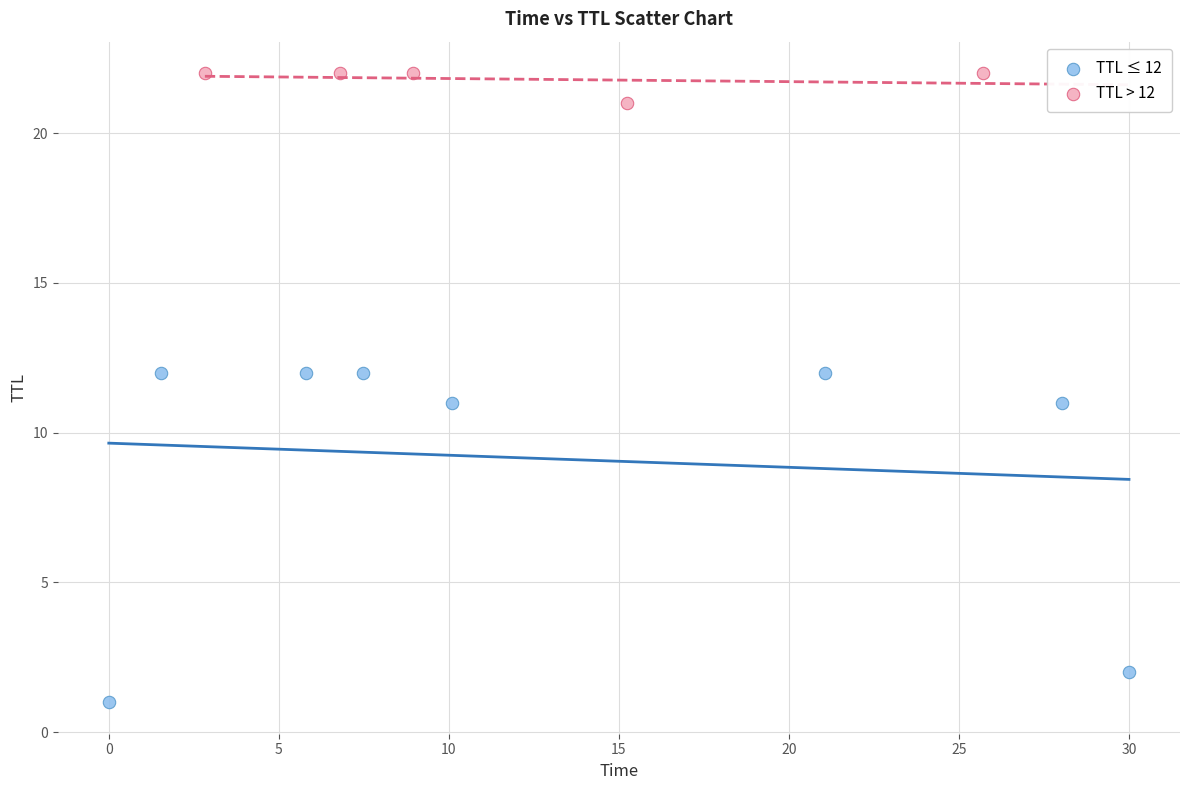

Which series contains the lowest Y value?

TTL ≤ 12